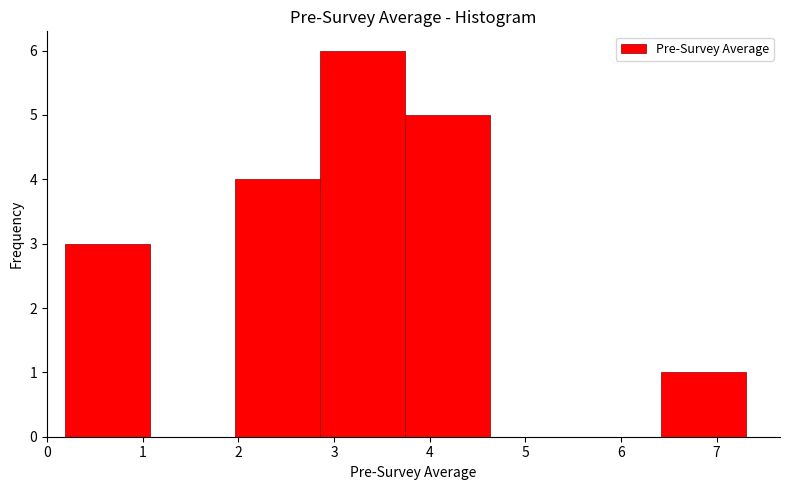

Reading left to right, list every bar in this chart as the range it spans on the x-axis followed by its height. Neither the bar edges nor the heights are printed on the chart, so give them approximately, as read against the axes.

0.2 to 1.1: 3
1.1 to 2.0: 0
2.0 to 2.9: 4
2.9 to 3.7: 6
3.7 to 4.6: 5
4.6 to 5.5: 0
5.5 to 6.4: 0
6.4 to 7.3: 1